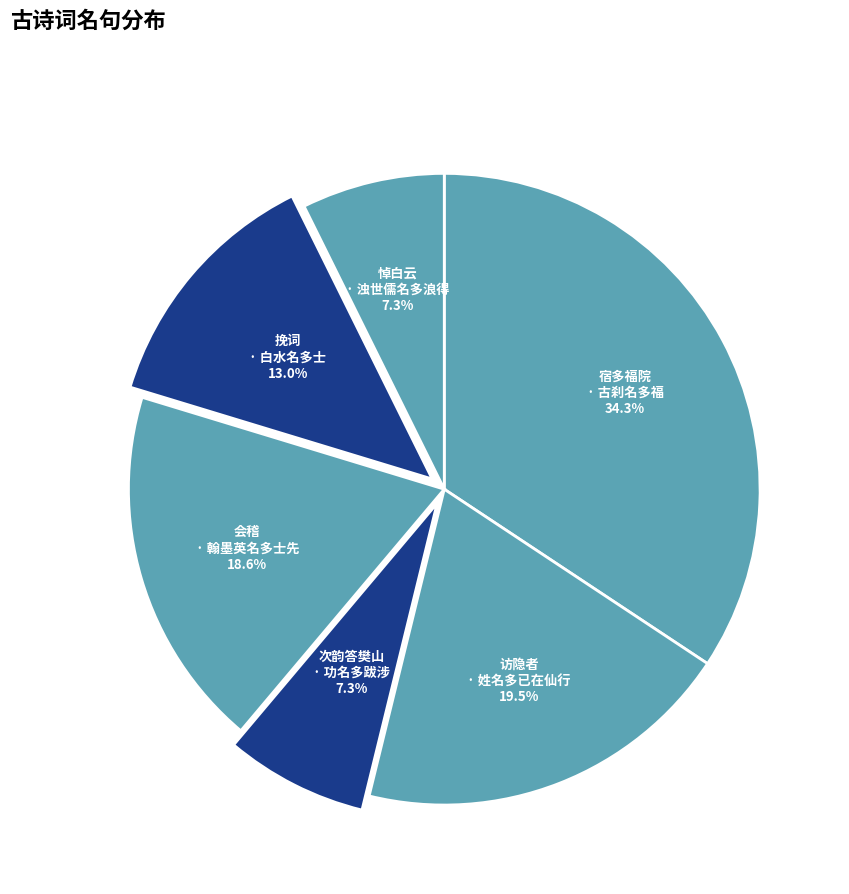

To the nearest percent, what is the average slice percentage?

17%